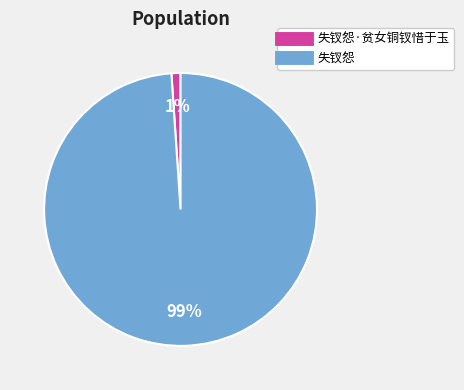

To the nearest percent, what is the difference between the largest and smallest slice percentages?

98%